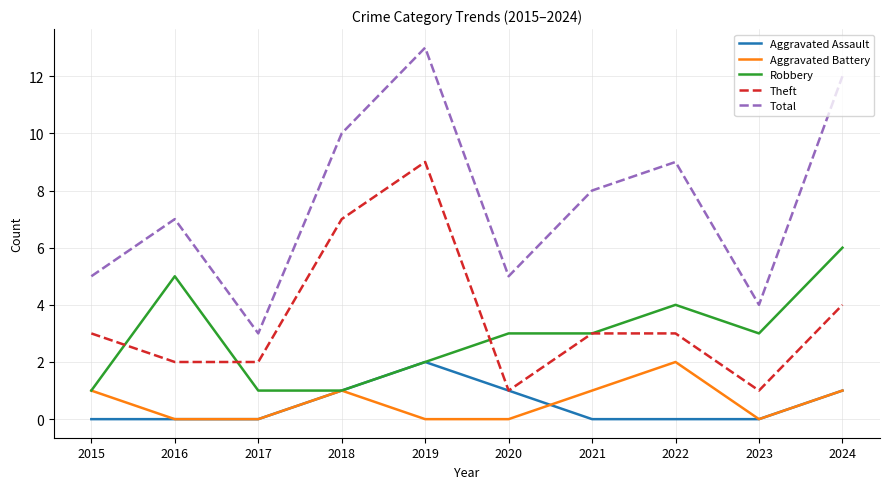

The Aggravated Assault series shows 2 at 2020. True or false?

False